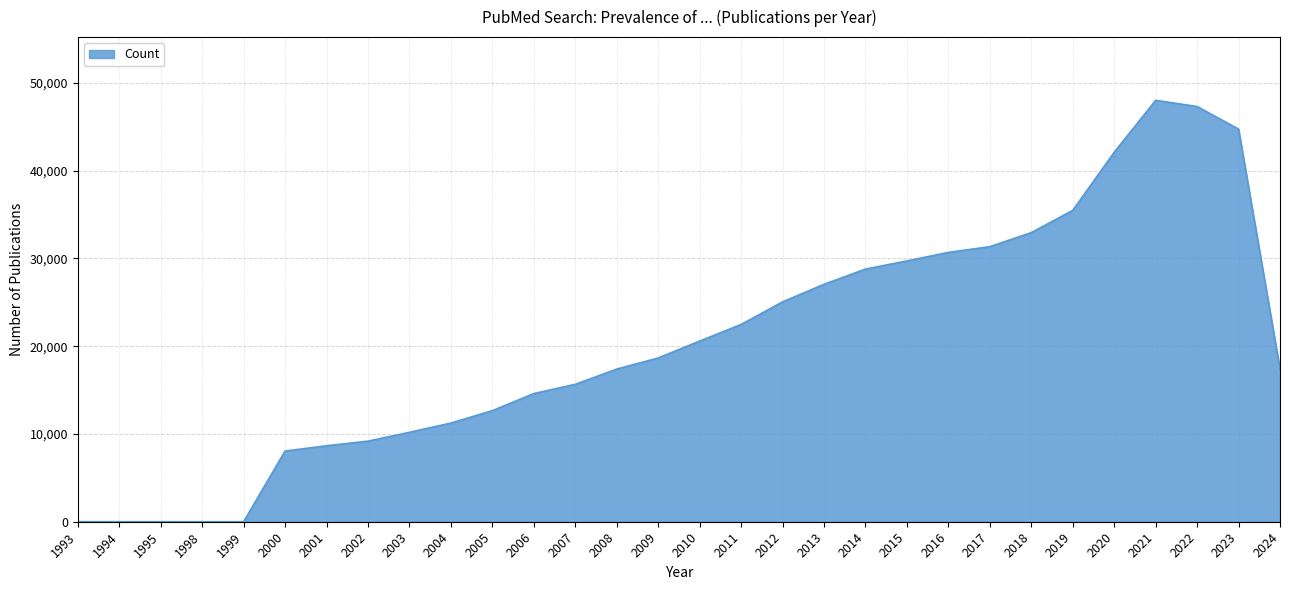

What is the difference between the maximum and minimum values?

48019